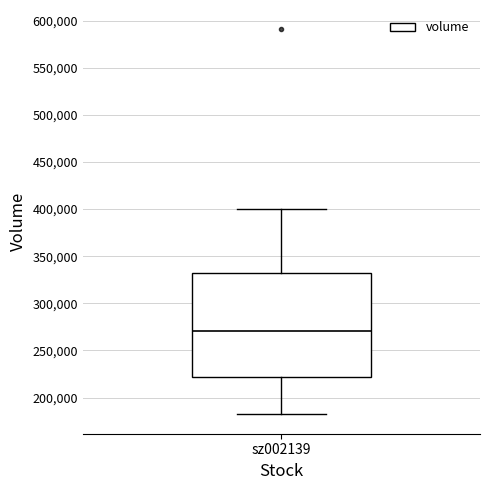

Transcribe this box plot: give where the median line is, the range the box spans, and where the two whiskers end, as read against the y-axis. The values are not printed on the chart, so give them approximately, as read against the axis.

median 270000, box 220000 to 330000, whiskers 180000 to 400000